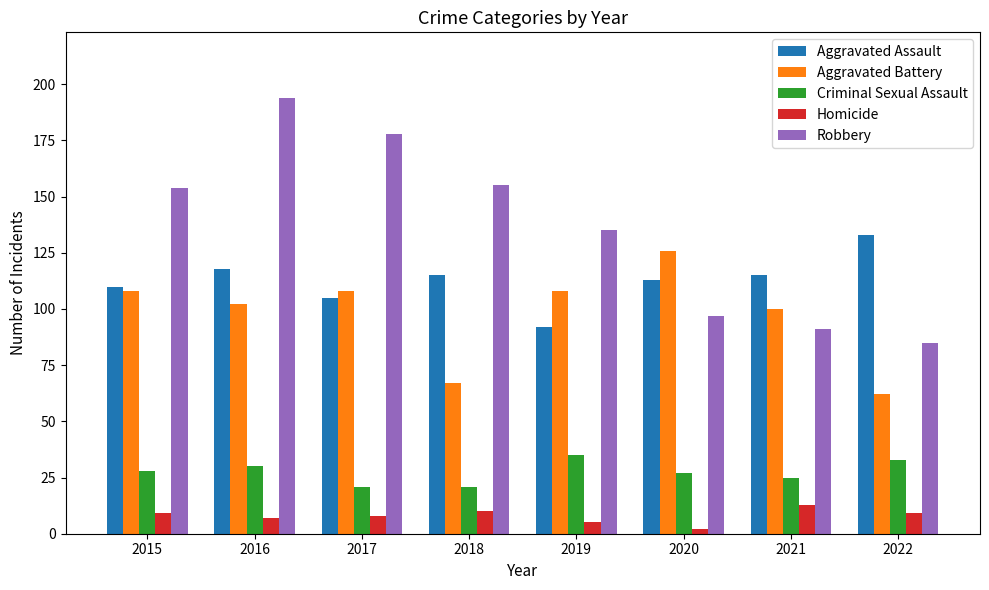

What is the sum of all Aggravated Assault values?

901